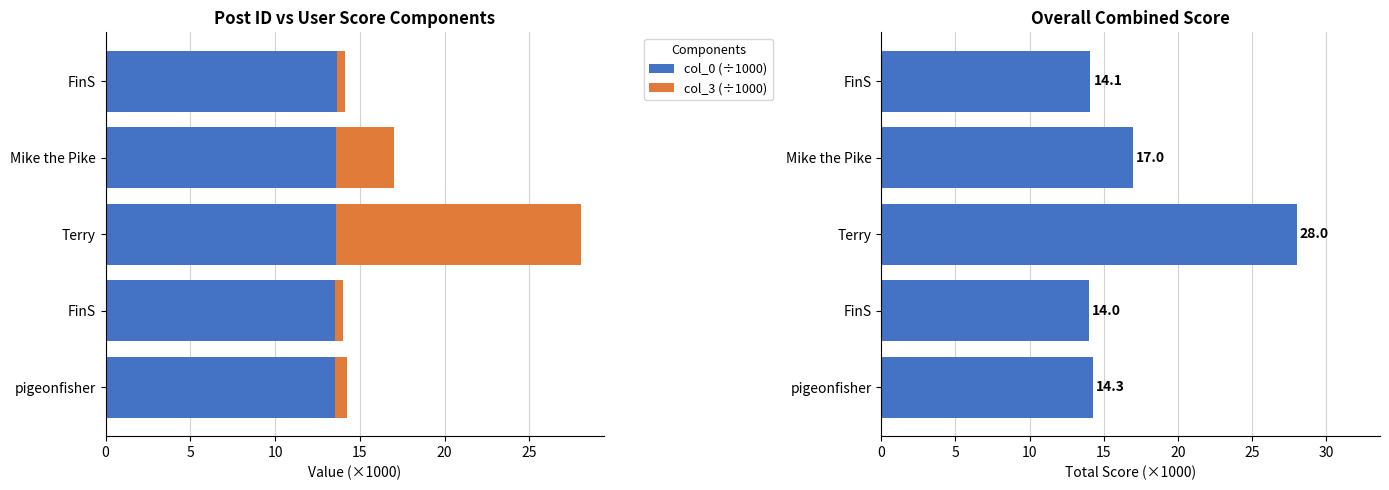

What is the difference between the highest and lowest values at FinS?

13.6